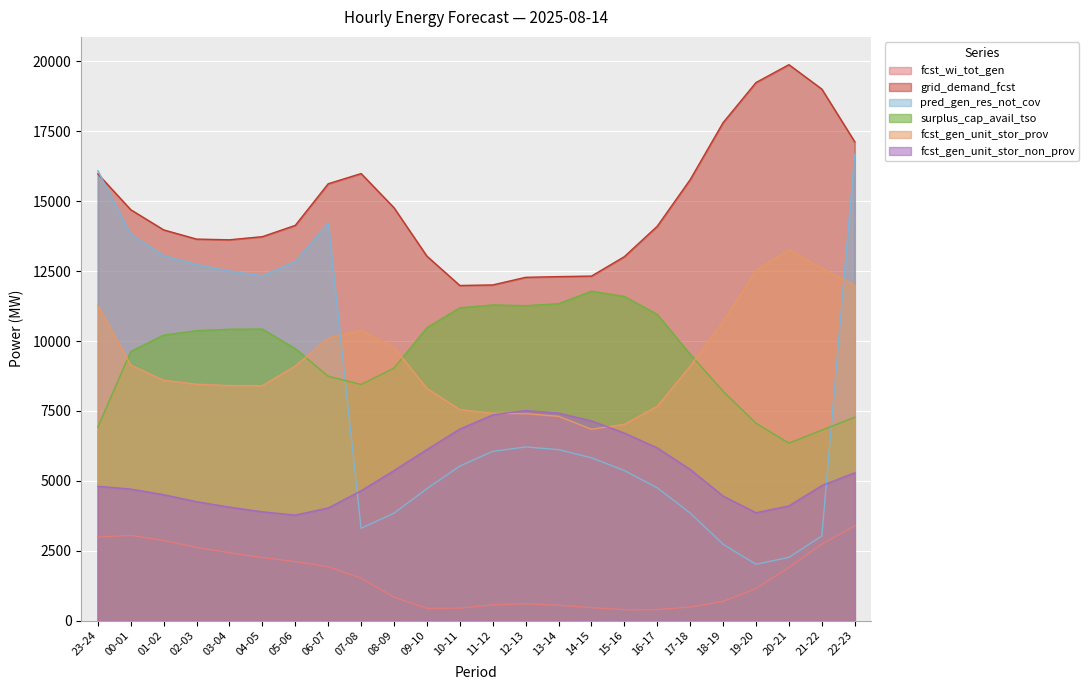

In pred_gen_res_not_cov, how many points are higher than both neighbors (excluding endpoints)?

2